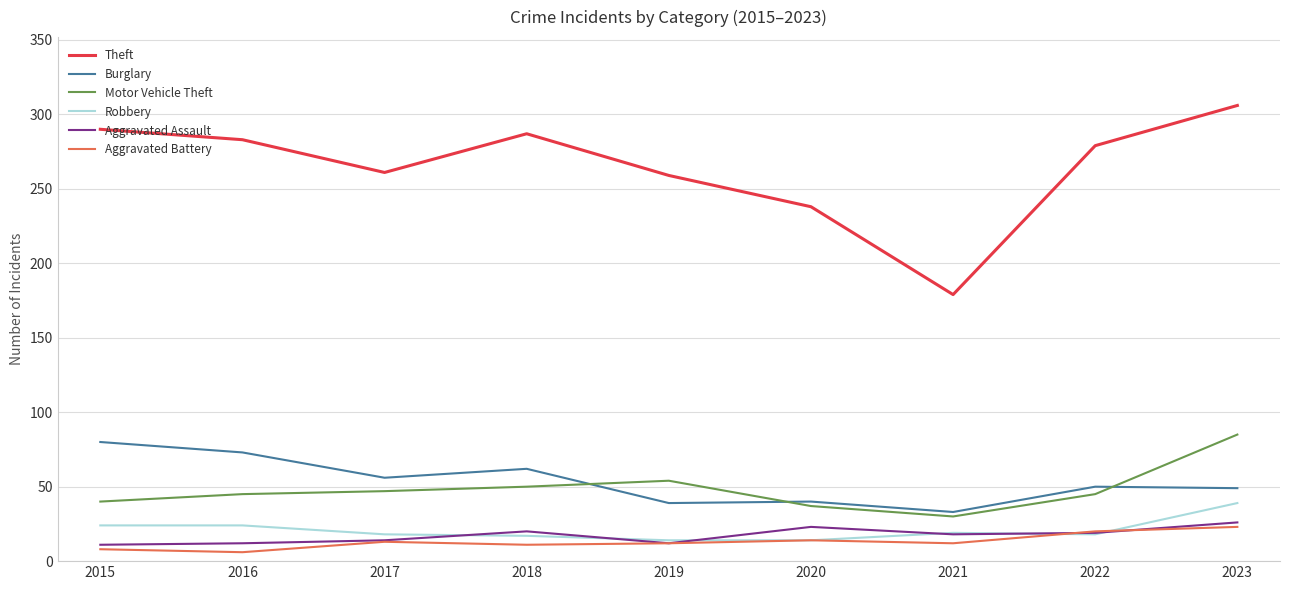

Is the value of Motor Vehicle Theft at 2016 greater than the value of Theft at 2019?

No